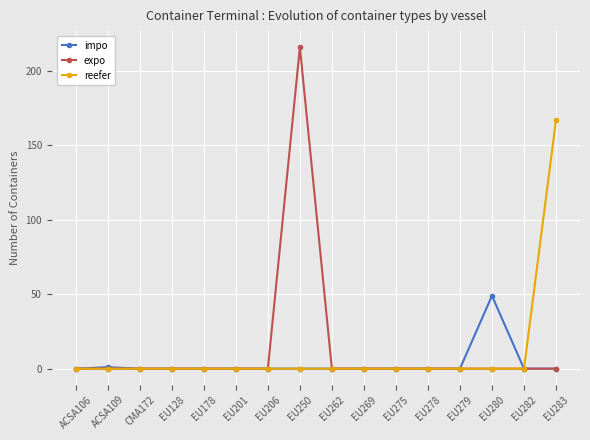

Is it true that reefer equals -52 at EU279?

False